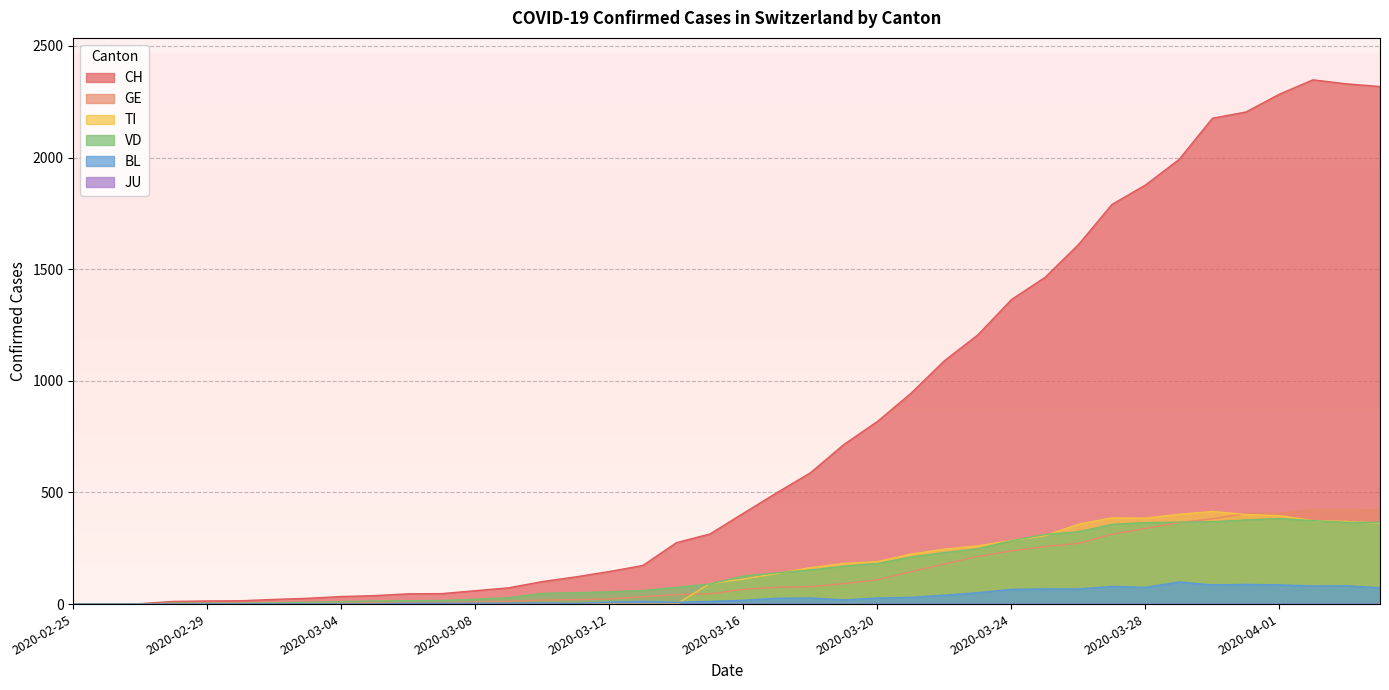

The CH series shows 122 at 2020-03-11. True or false?

True